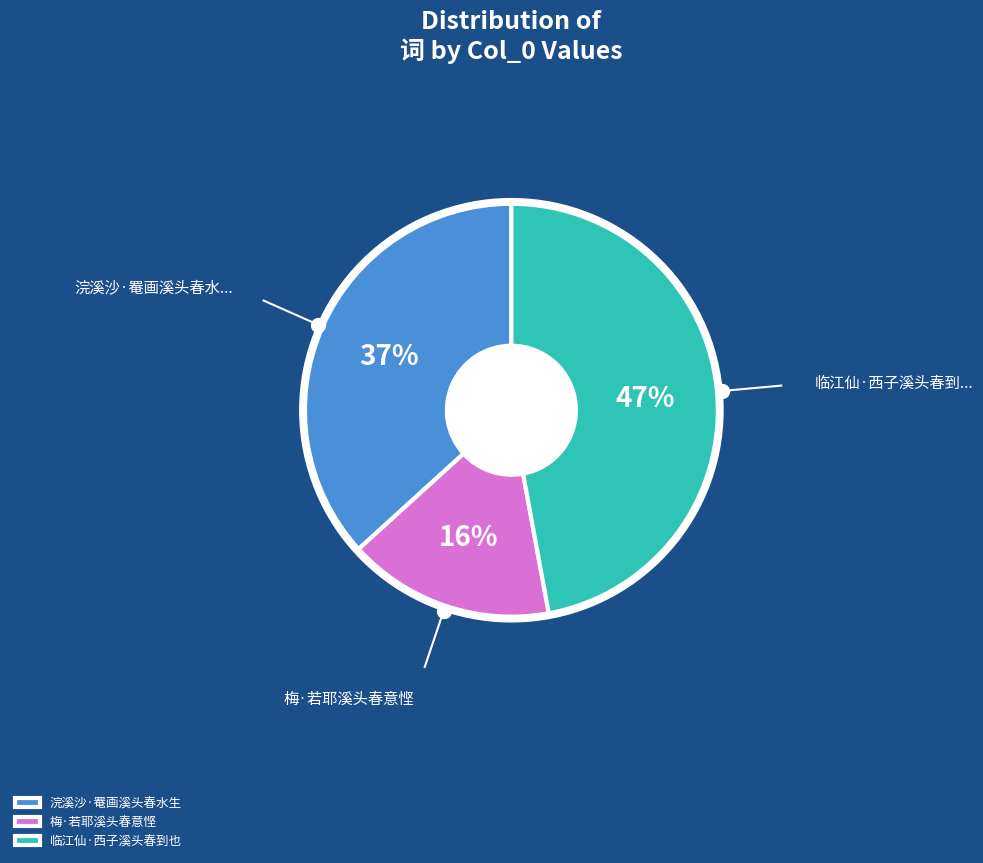

To the nearest percent, what percentage of the pie is 梅·若耶溪头春意悭?

16%